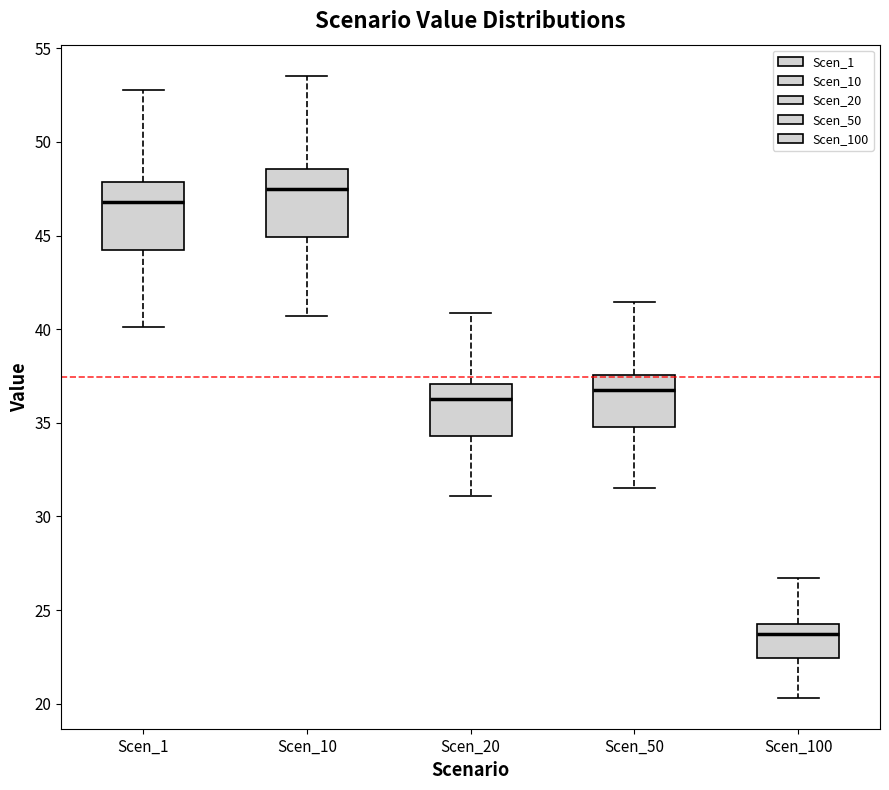

Where does the upper whisker of the box for Scen_10 end on the y-axis? The values are not printed on the chart, so give them approximately, as read against the axis.

53.5